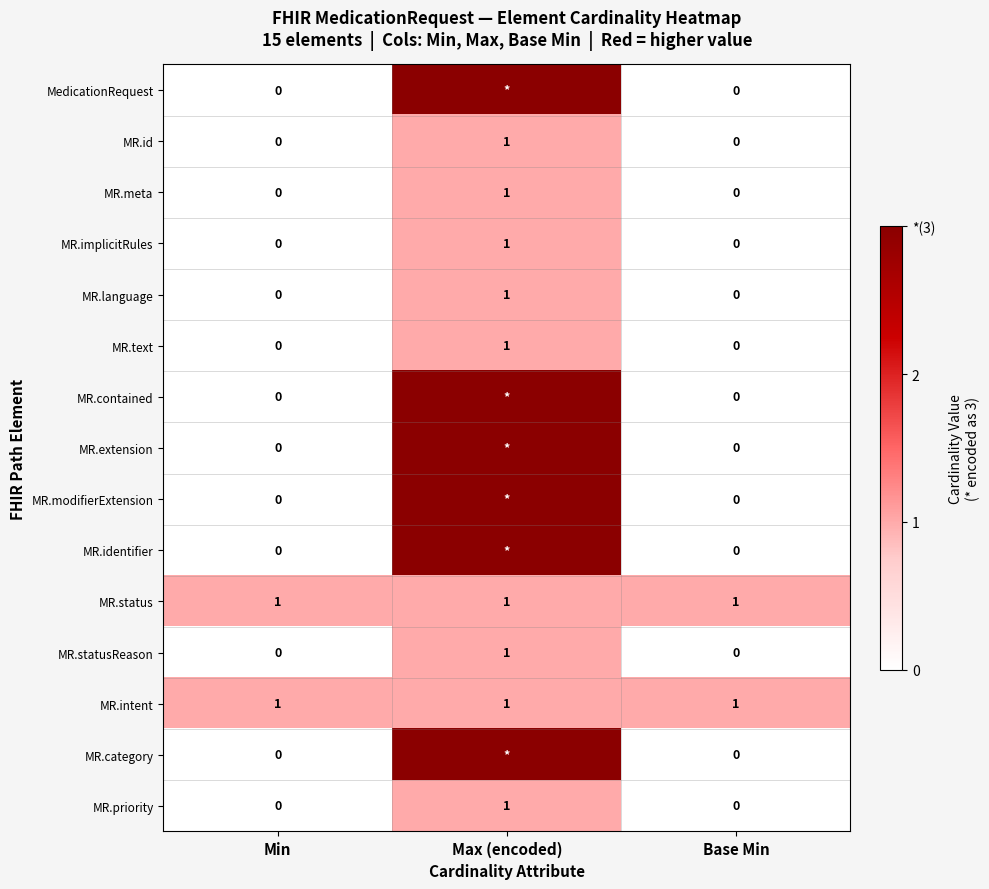

How many categories are shown in the chart?

3